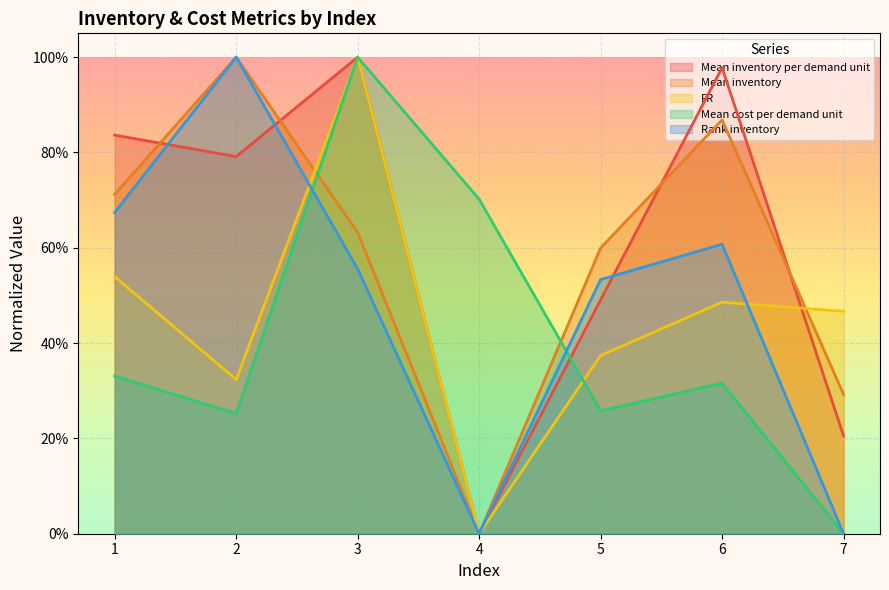

At which category is the sum across all series the highest?

3